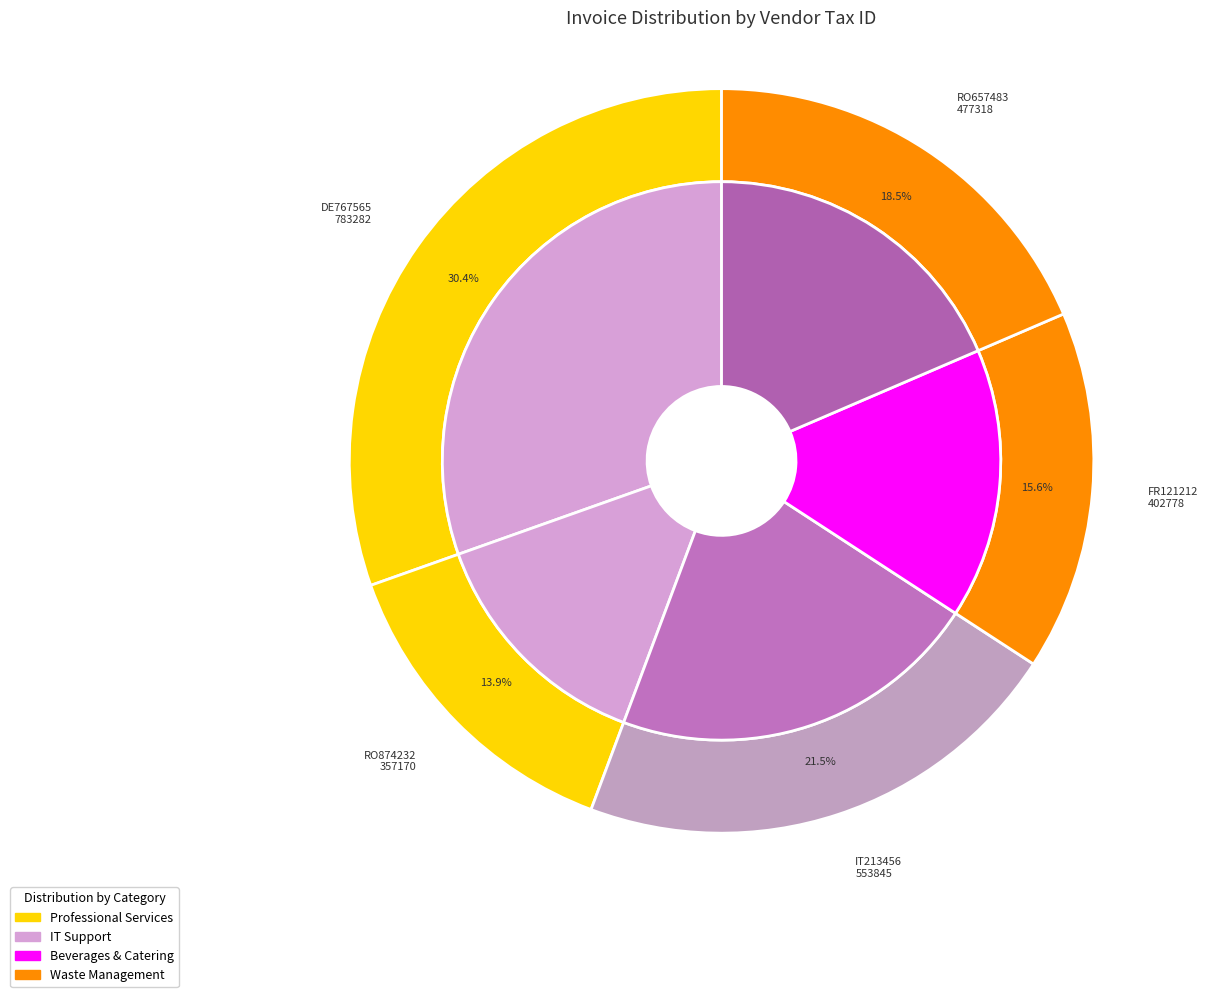

What portion of the pie excludes FR121212?

84.4%